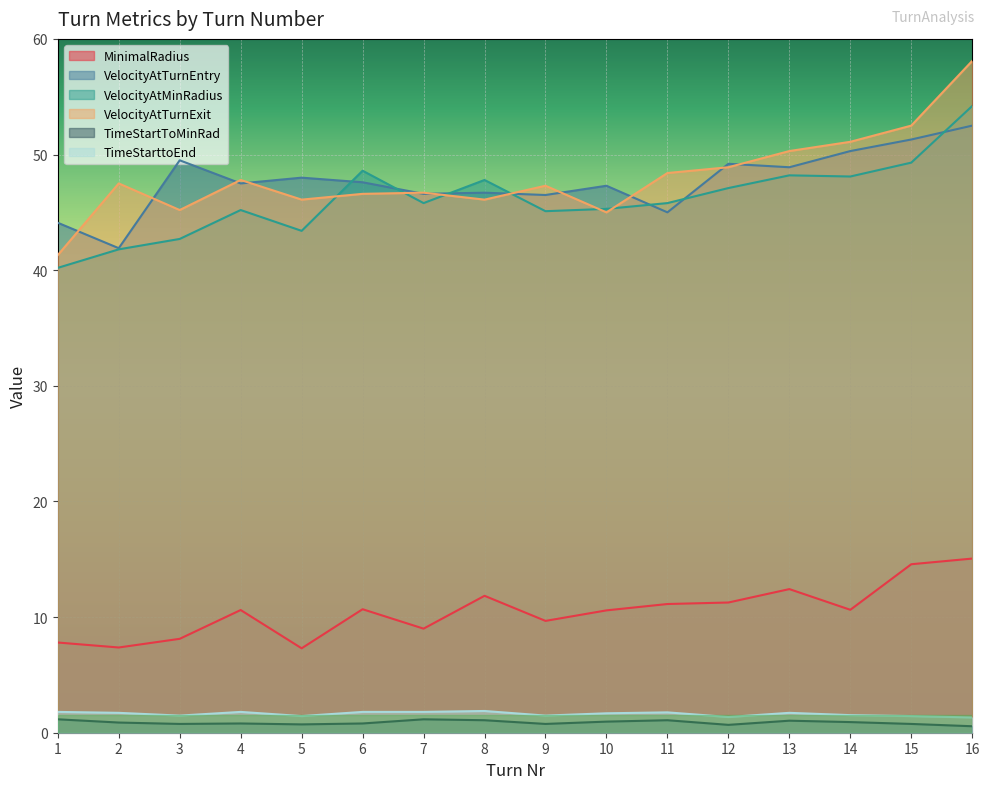

At which category does VelocityAtTurnEntry reach its first local peak?

3